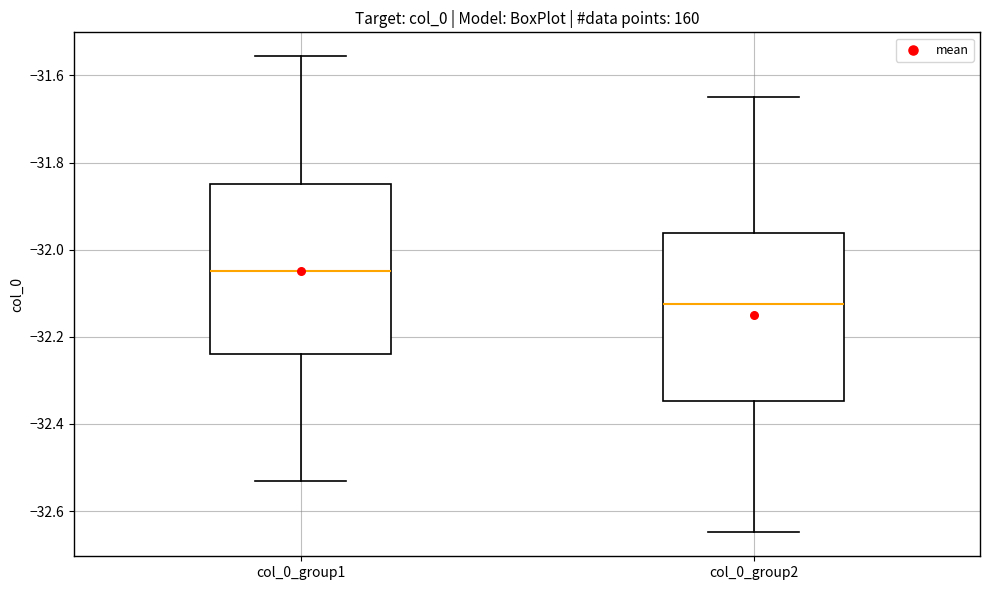

Which box has the highest median line?

col_0_group1